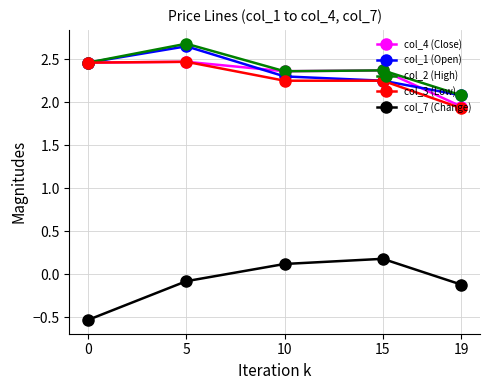

What are all the series names shown in the legend?

col_4 (Close), col_1 (Open), col_2 (High), col_3 (Low), col_7 (Change)